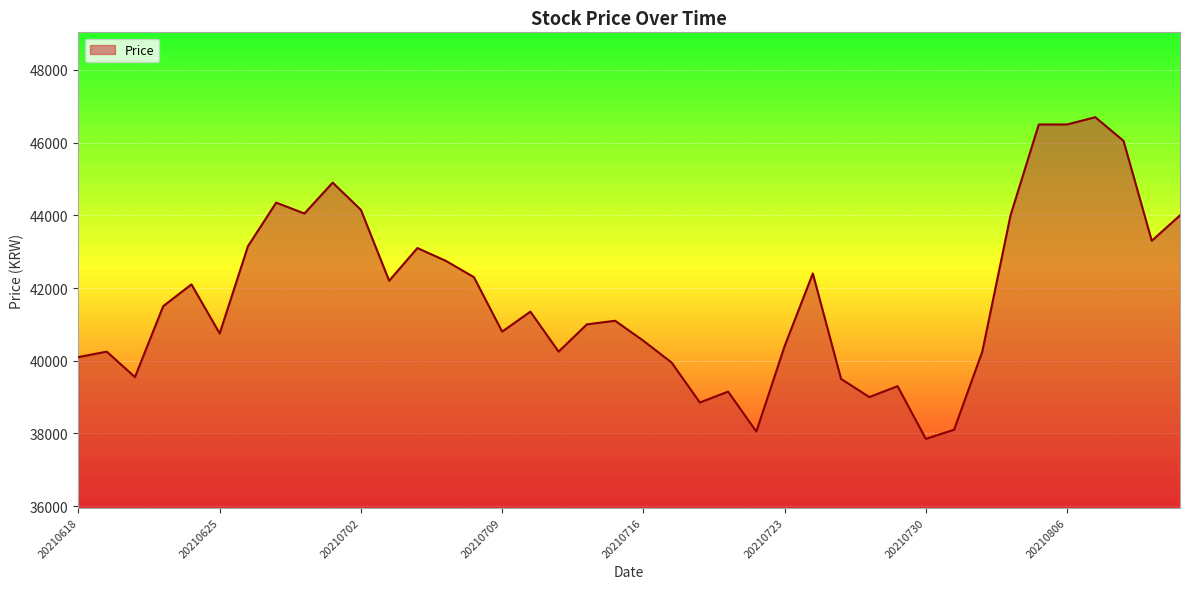

At which label is the value closest to 42275?

20210708